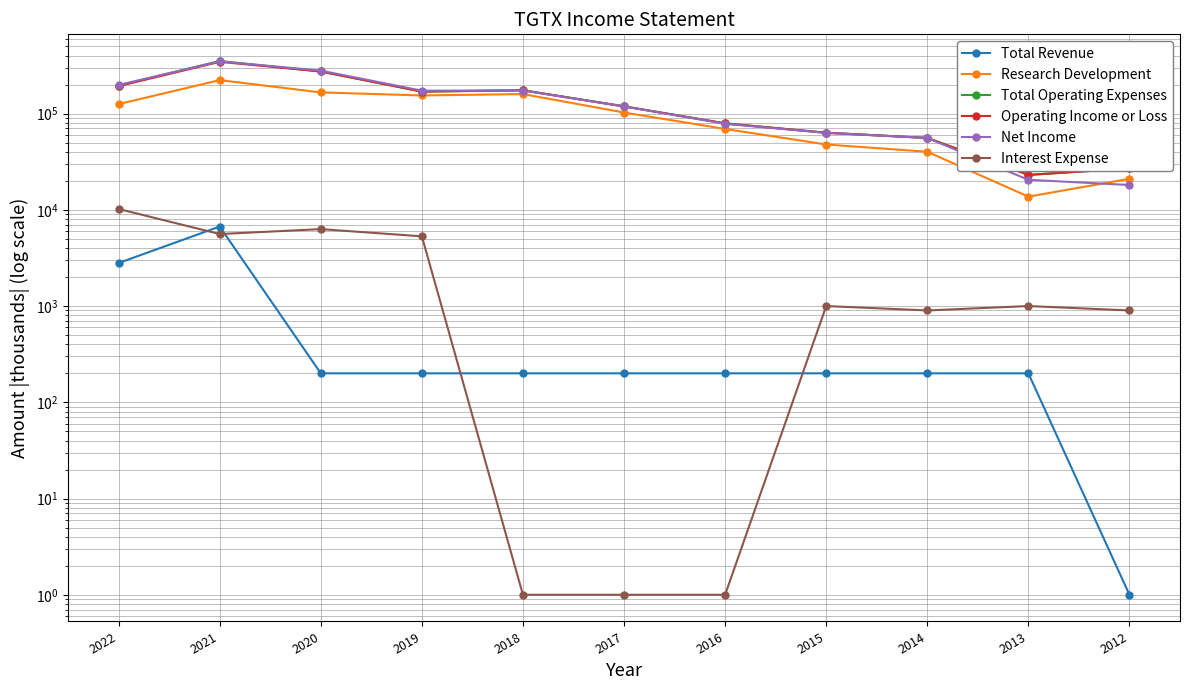

Which series has the widest spread of values?

Net Income